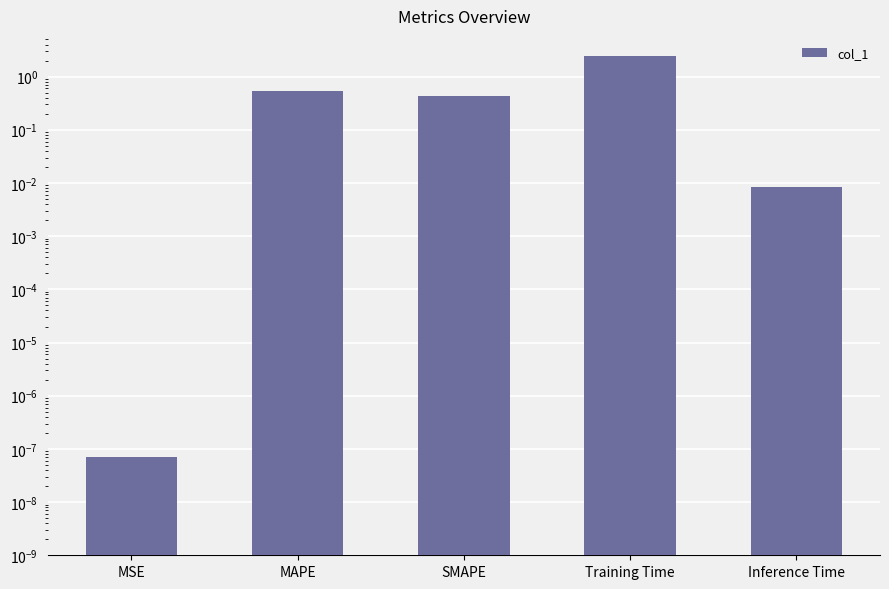

Reading left to right, list all the values displayed in this chart.

MSE=0.0	MAPE=0.5	SMAPE=0.4	Training Time=2.4	Inference Time=0.0